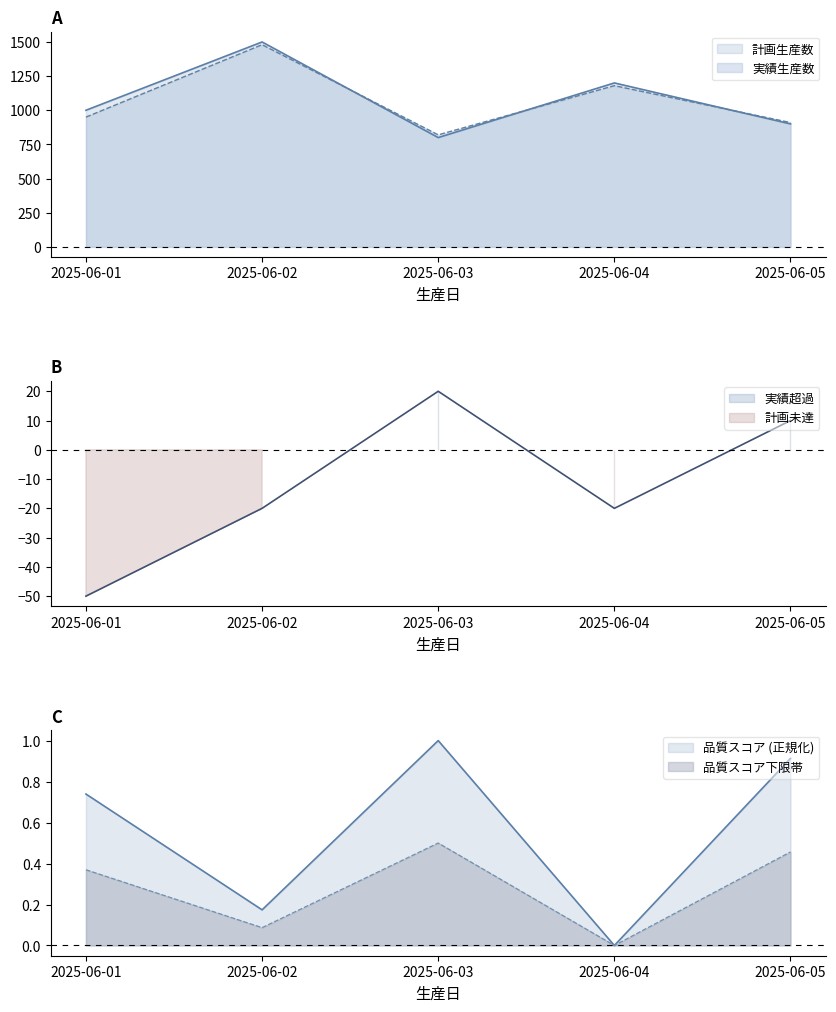

True or false: 実績生産数 and 計画生産数 intersect in this chart.

True